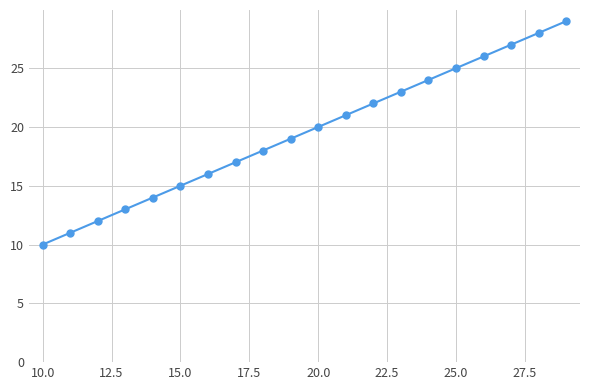

What is the maximum value shown in the chart?

29